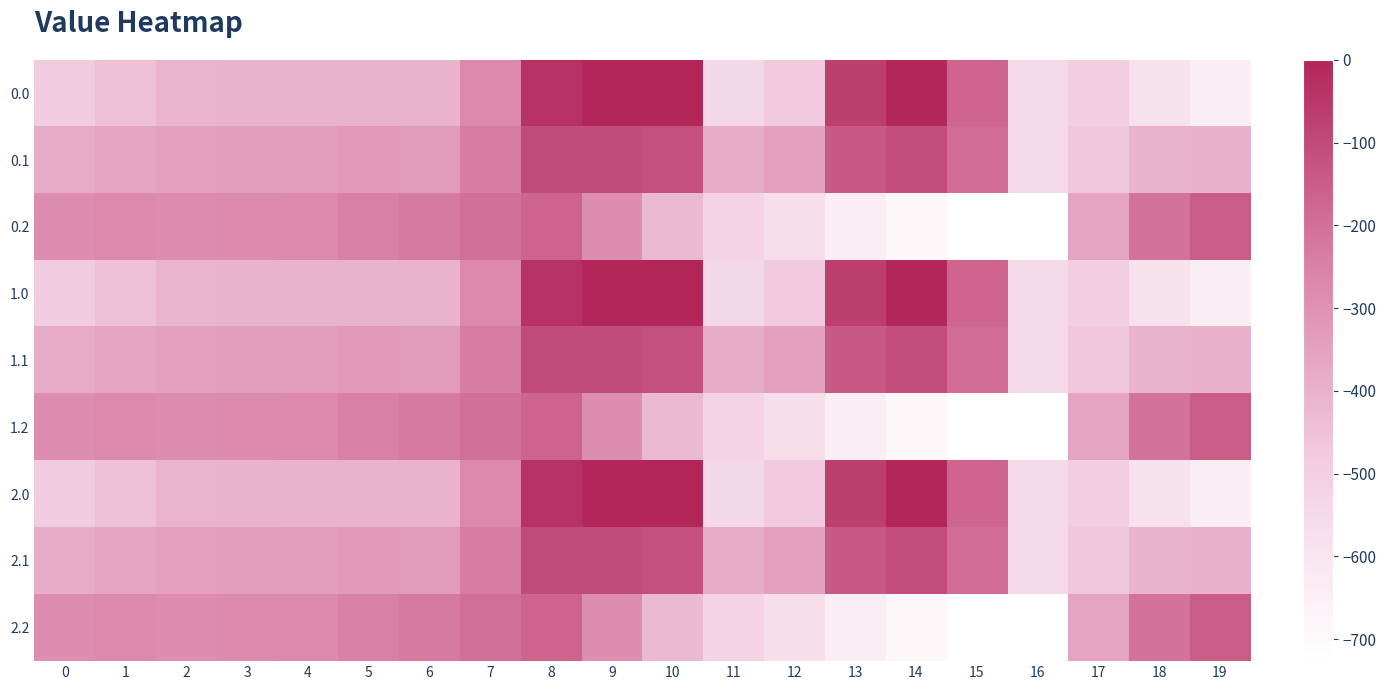

Reading left to right, list all the values displayed in this chart.

0.0: 0=-482.0	1=-449.5	2=-410.3	3=-404.4	4=-404.9	5=-403.8	6=-408.0	7=-270.7	8=-35.0	9=0.0	10=0.0	11=-544.3	12=-477.2	13=-70.2	14=-0.3	15=-172.8	16=-545.4	17=-494.8	18=-586.7	19=-649.2
0.1: 0=-384.6	1=-361.1	2=-347.9	3=-342.7	4=-339.6	5=-325.7	6=-332.2	7=-234.9	8=-102.3	9=-104.8	10=-114.0	11=-384.7	12=-350.8	13=-141.2	14=-105.5	15=-190.4	16=-547.3	17=-466.6	18=-405.4	19=-400.2
0.2: 0=-287.1	1=-272.7	2=-285.5	3=-281.0	4=-274.4	5=-245.0	6=-228.8	7=-199.0	8=-169.5	9=-288.5	10=-423.5	11=-520.6	12=-571.2	13=-640.4	14=-687.4	15=-725.8	16=-726.6	17=-362.4	18=-210.0	19=-151.0
1.0: 0=-482.0	1=-449.5	2=-410.3	3=-404.4	4=-404.9	5=-403.8	6=-408.0	7=-270.7	8=-35.0	9=0.0	10=0.0	11=-544.3	12=-477.2	13=-70.2	14=-0.3	15=-172.8	16=-545.4	17=-494.8	18=-586.7	19=-649.2
1.1: 0=-384.6	1=-361.1	2=-347.9	3=-342.7	4=-339.6	5=-325.7	6=-332.2	7=-234.9	8=-102.3	9=-104.8	10=-114.0	11=-384.7	12=-350.8	13=-141.2	14=-105.5	15=-190.4	16=-547.3	17=-466.6	18=-405.4	19=-400.2
1.2: 0=-287.1	1=-272.7	2=-285.5	3=-281.0	4=-274.4	5=-245.0	6=-228.8	7=-199.0	8=-169.5	9=-288.5	10=-423.5	11=-520.6	12=-571.2	13=-640.4	14=-687.4	15=-725.8	16=-726.6	17=-362.4	18=-210.0	19=-151.0
2.0: 0=-482.0	1=-449.5	2=-410.3	3=-404.4	4=-404.9	5=-403.8	6=-408.0	7=-270.7	8=-35.0	9=0.0	10=0.0	11=-544.3	12=-477.2	13=-70.2	14=-0.3	15=-172.8	16=-545.4	17=-494.8	18=-586.7	19=-649.2
2.1: 0=-384.6	1=-361.1	2=-347.9	3=-342.7	4=-339.6	5=-325.7	6=-332.2	7=-234.9	8=-102.3	9=-104.8	10=-114.0	11=-384.7	12=-350.8	13=-141.2	14=-105.5	15=-190.4	16=-547.3	17=-466.6	18=-405.4	19=-400.2
2.2: 0=-287.1	1=-272.7	2=-285.5	3=-281.0	4=-274.4	5=-245.0	6=-228.8	7=-199.0	8=-169.5	9=-288.5	10=-423.5	11=-520.6	12=-571.2	13=-640.4	14=-687.4	15=-725.8	16=-726.6	17=-362.4	18=-210.0	19=-151.0